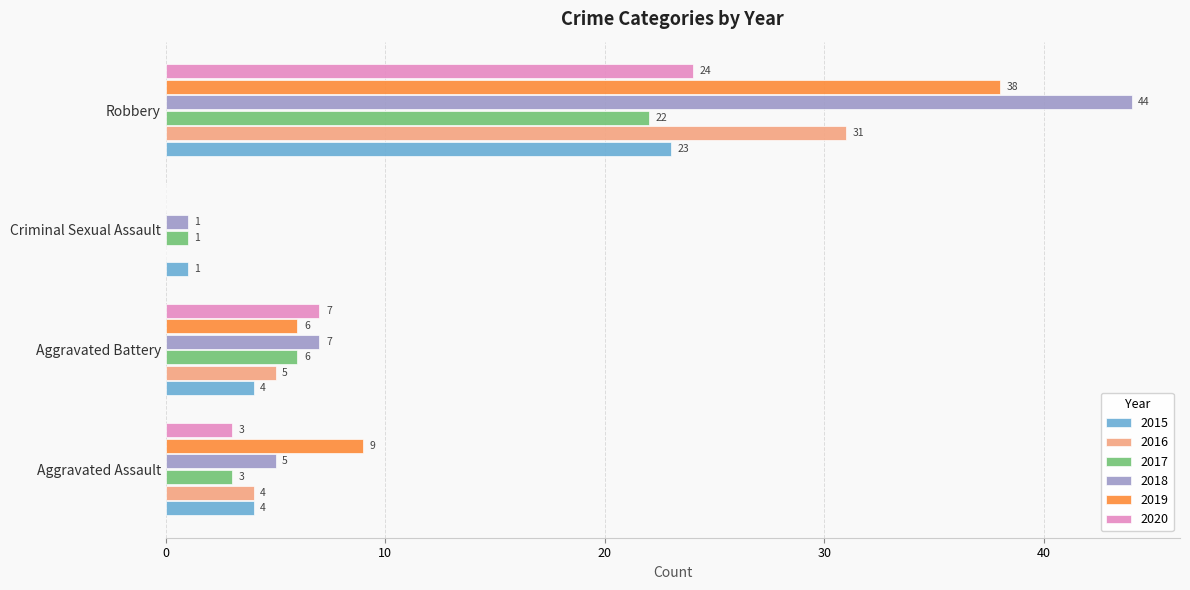

Is the value of 2015 at Criminal Sexual Assault greater than the value of 2019 at Criminal Sexual Assault?

Yes